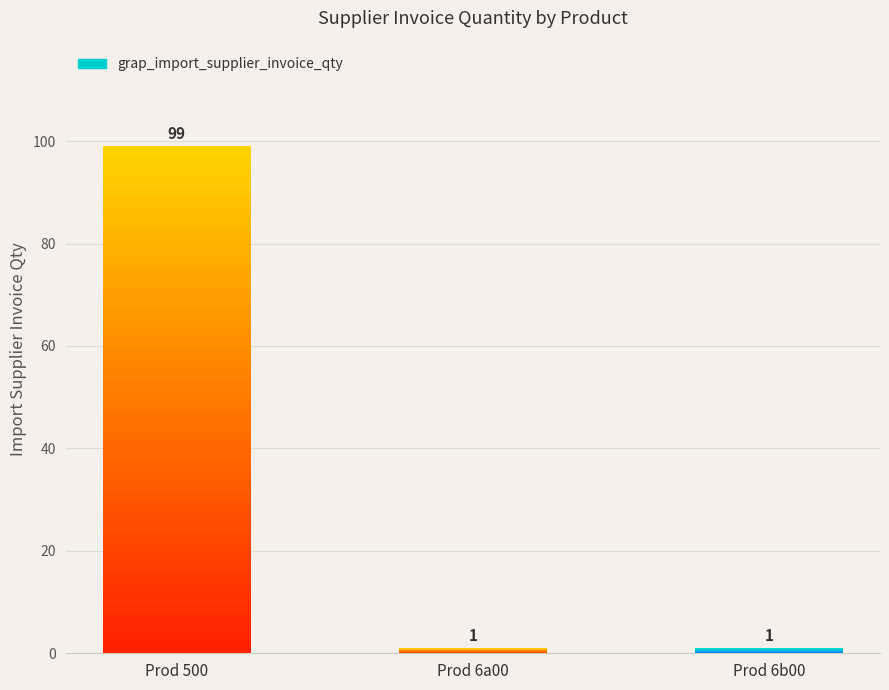

Reading left to right, extract all data points from this chart.

Prod 500=99	Prod 6a00=1	Prod 6b00=1